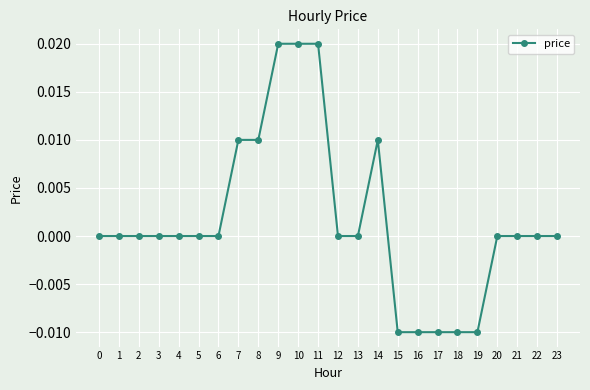

True or false: the data shows -0.0 at 19.

True